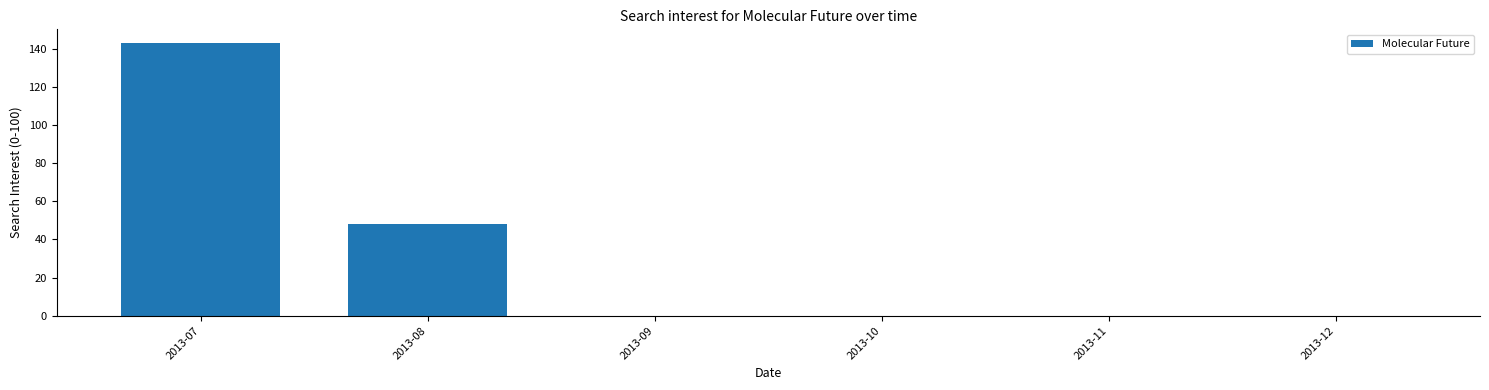

At which category does the chart reach its peak across all series?

2013-07